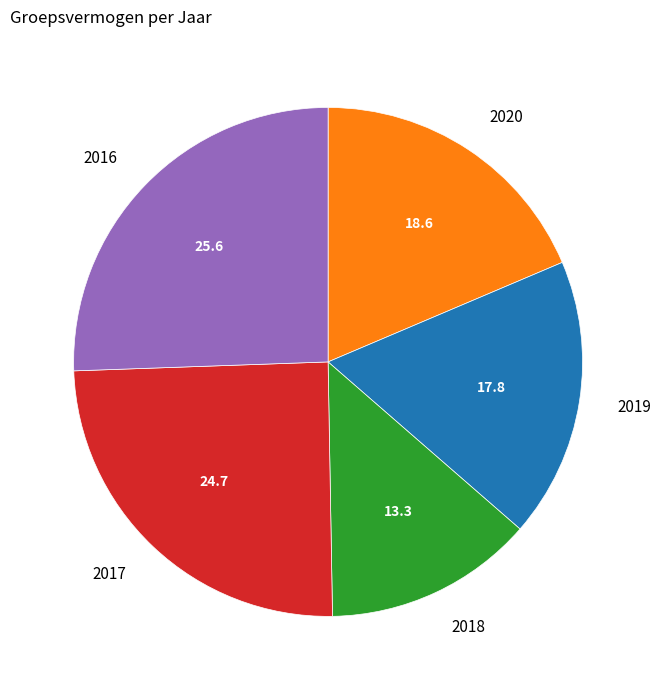

Approximately how many times larger is the value at 2017 compared to 2016?

1.0